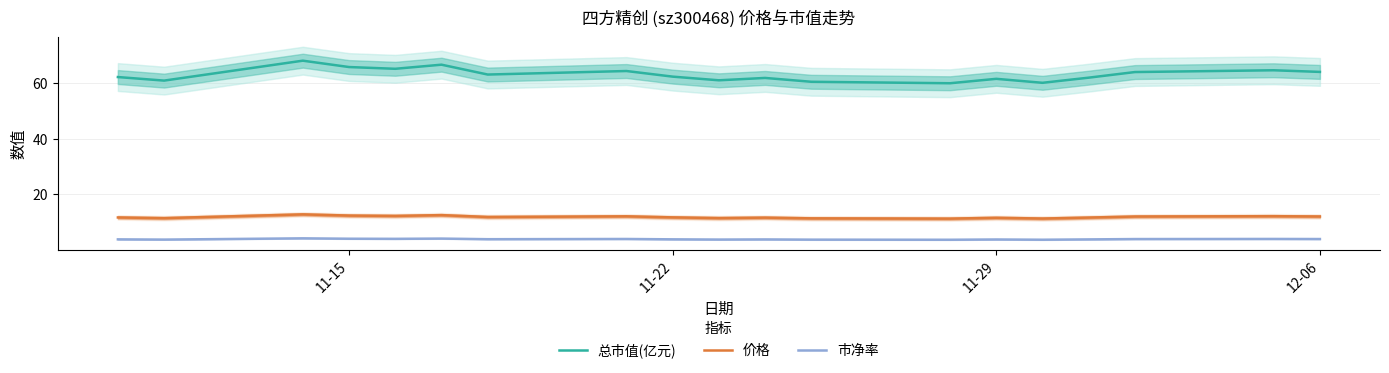

True or false: 总市值(亿元) and 市净率 intersect in this chart.

False